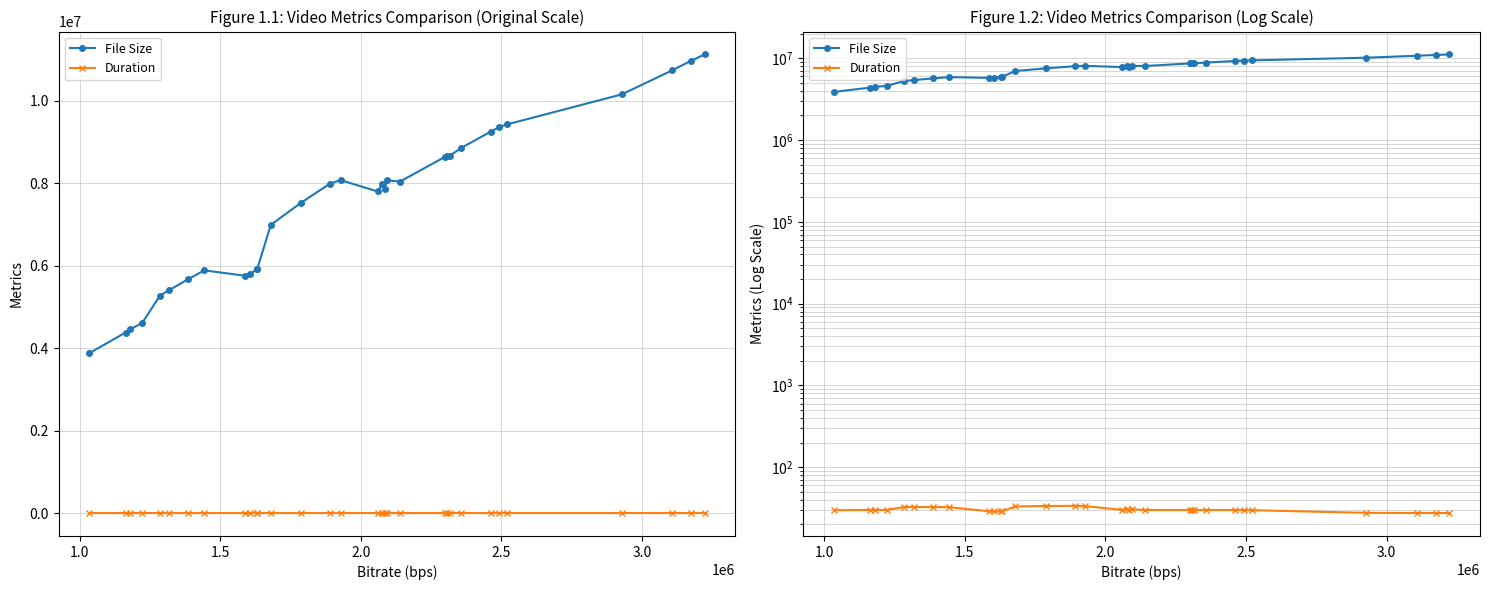

Which series has the largest total across all categories?

File Size